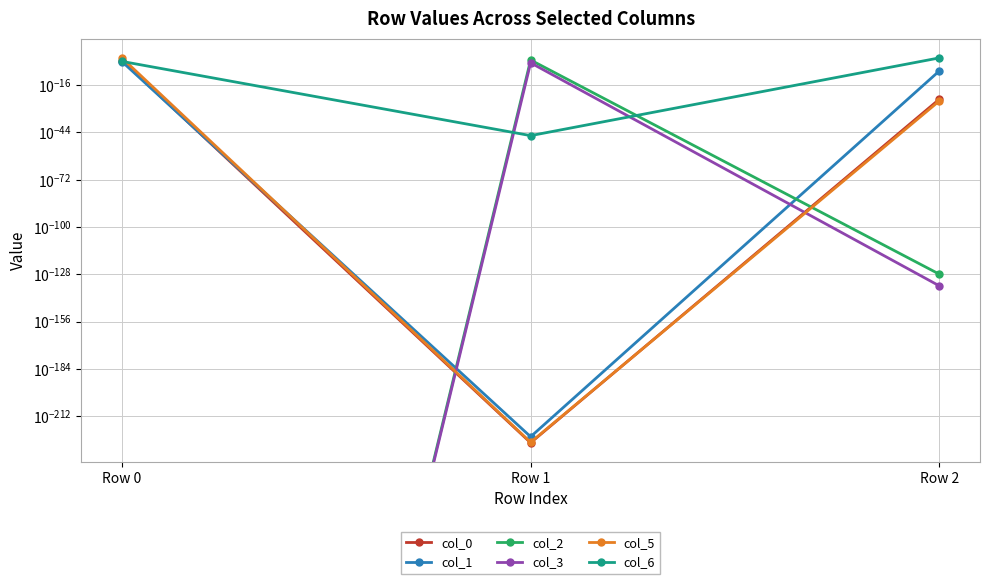

Reading right to left, what are all the values shown in this chart?

col_0: 0.0	0.0	0.0
col_1: 0.0	0.0	0.0
col_2: 0.0	0.1	0.0
col_3: 0.0	0.0	0.0
col_5: 0.0	0.0	0.9
col_6: 1.0	0.0	0.0